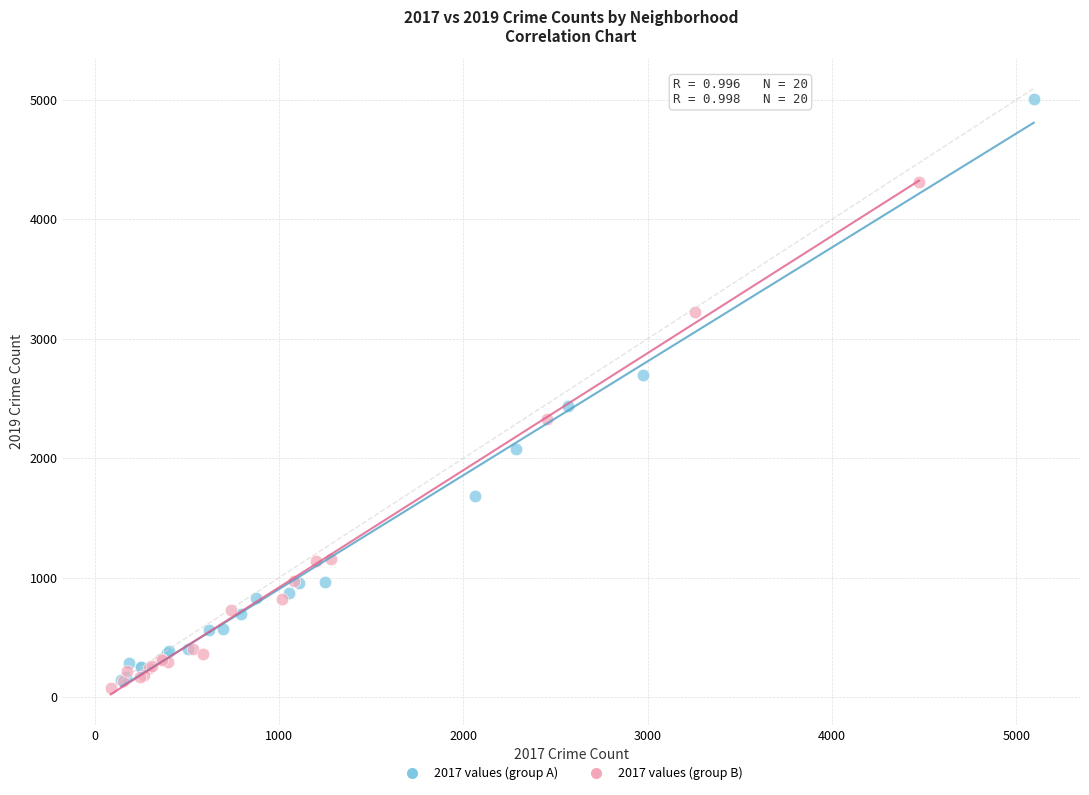

Which series contains the highest Y value?

2017 values (group A)